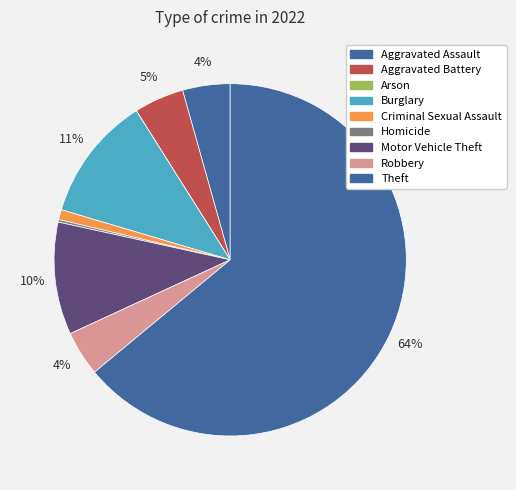

How many slices are in this pie chart?

9